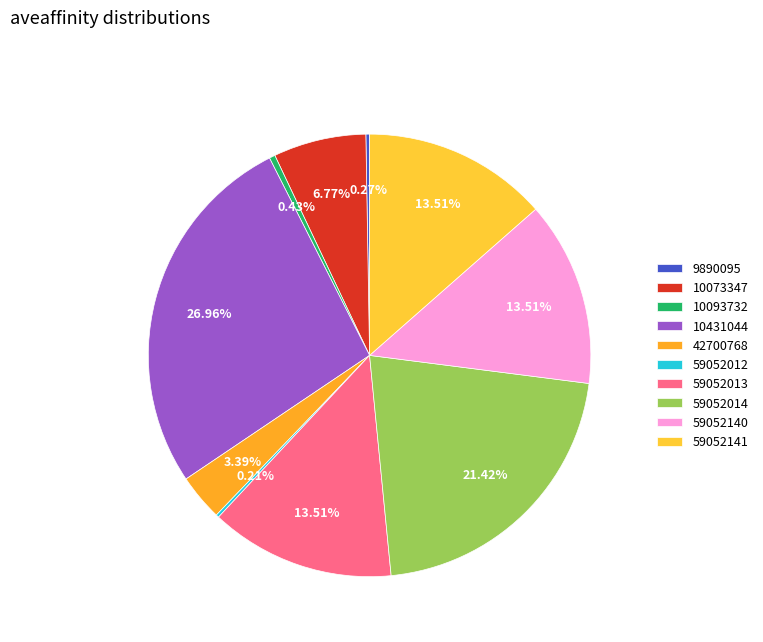

Does any single category account for the majority?

No